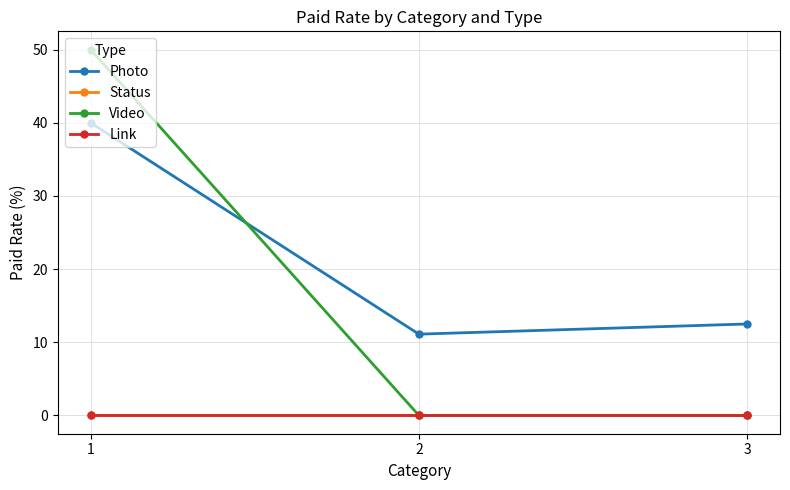

Does the chart display data point markers on the line(s)?

Yes